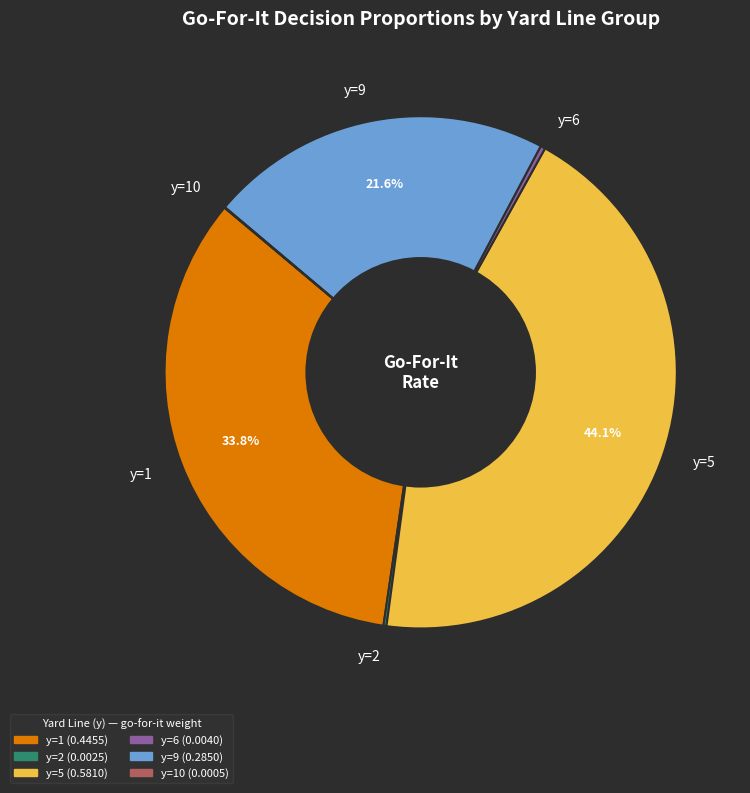

Does any single category account for the majority?

No